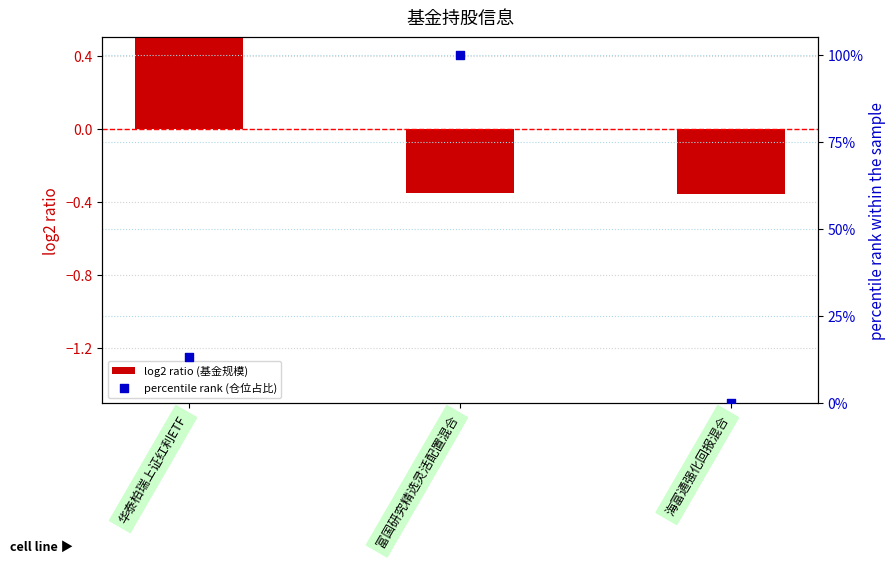

At how many categories does at least one series exceed 86?

1